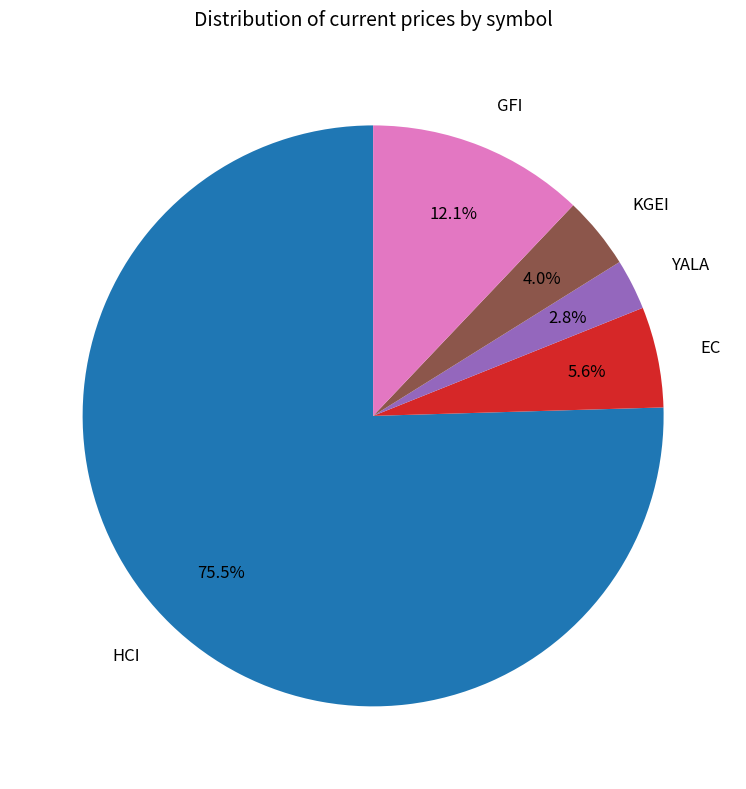

Do HCI and YALA together represent more than half of the pie?

Yes